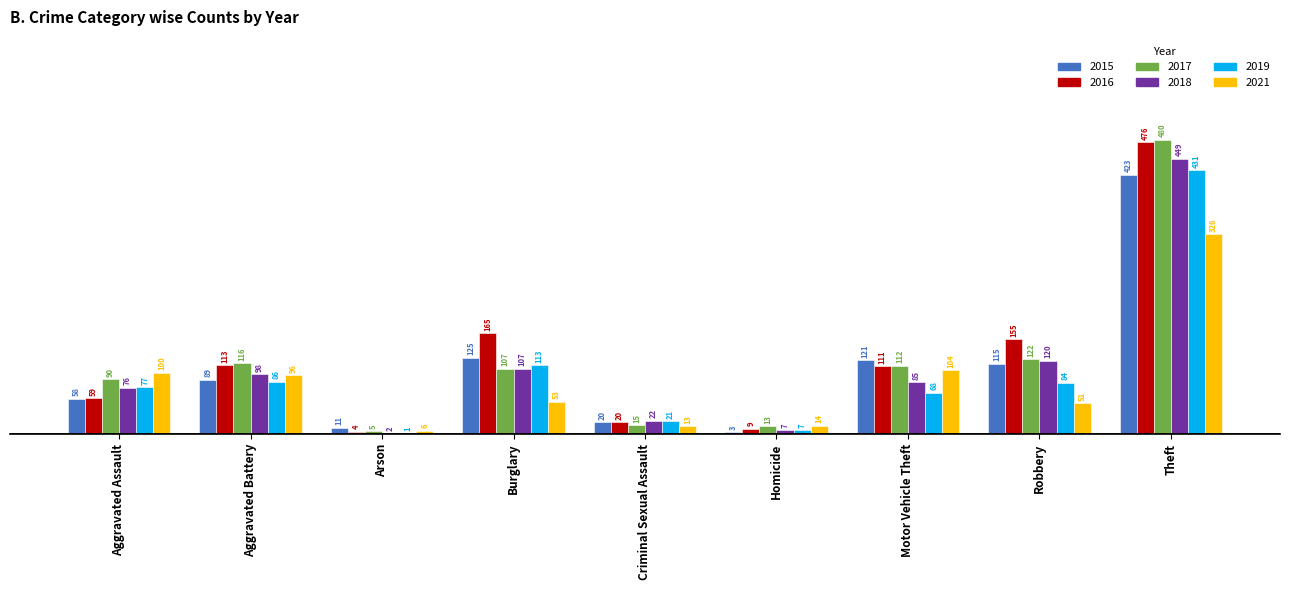

Count the number of data series in this chart.

6